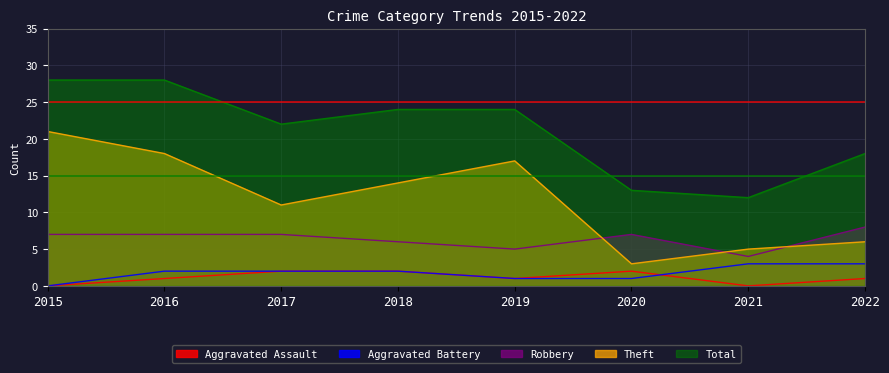

List the series in order of their peak value, lowest first.

Aggravated Assault, Aggravated Battery, Robbery, Theft, Total